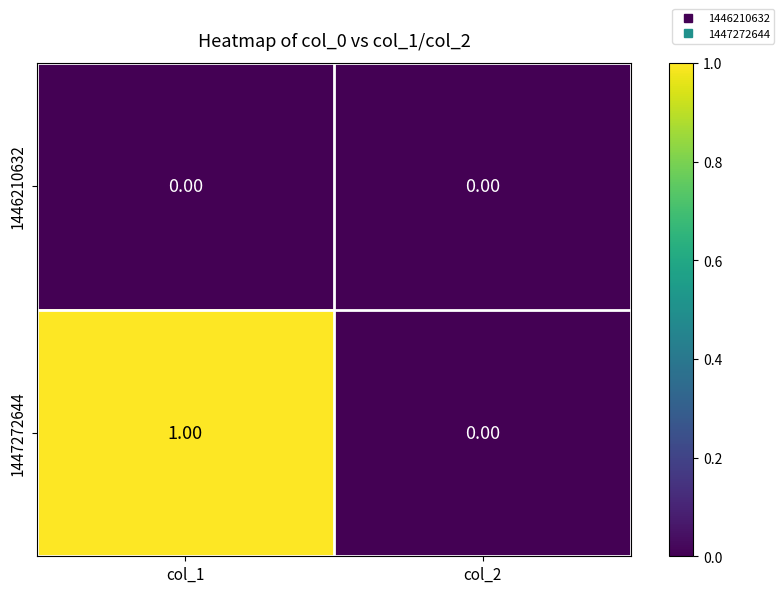

At which category is the sum across all series the highest?

col_1